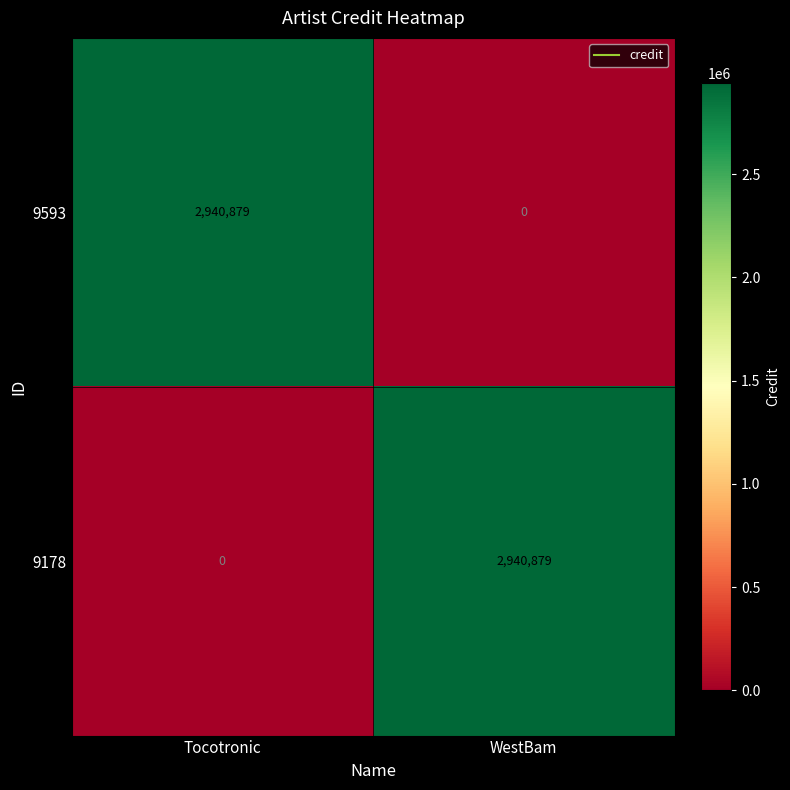

True or false: 9593 has a value of 4622002 at Tocotronic.

False